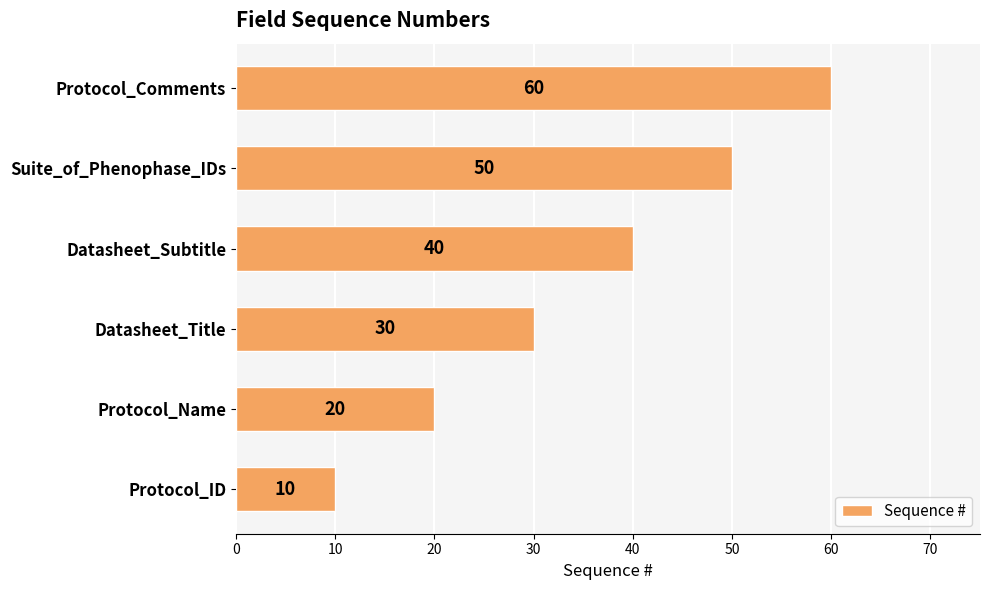

Reading bottom to top, extract all data points from this chart.

10	20	30	40	50	60